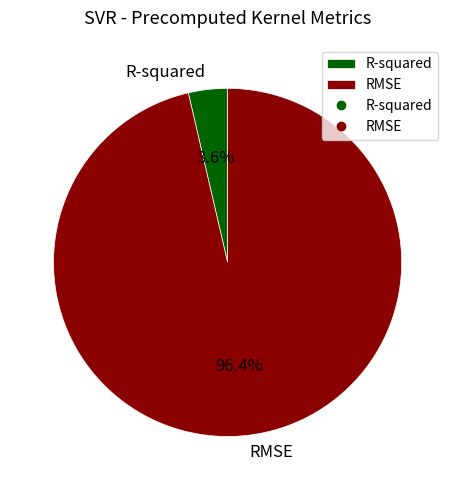

Rank the categories by value from lowest to highest.

R-squared, RMSE